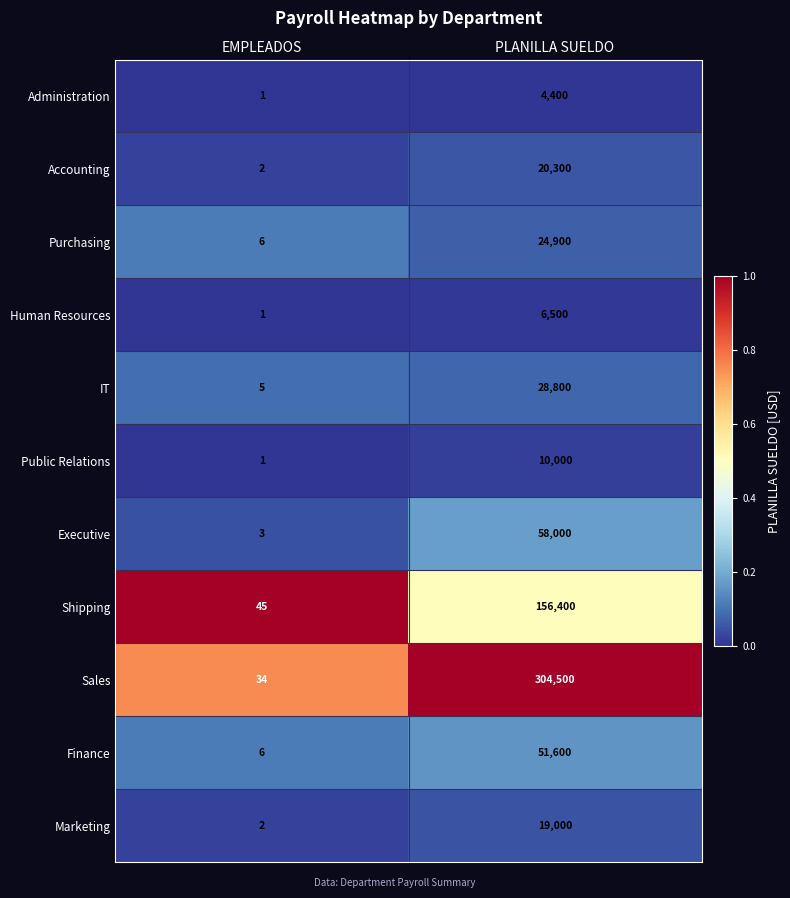

How many series are shown in this chart?

11